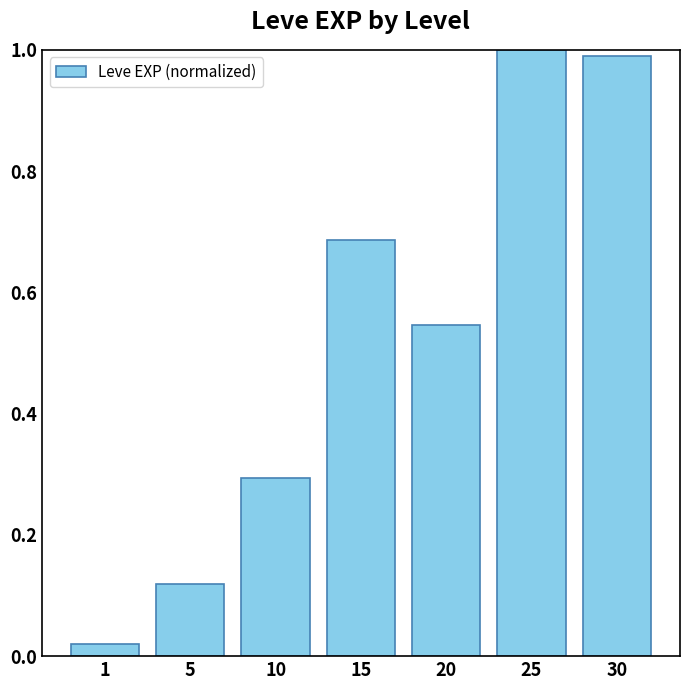

What is the change in value from 1 to 15?

+0.7